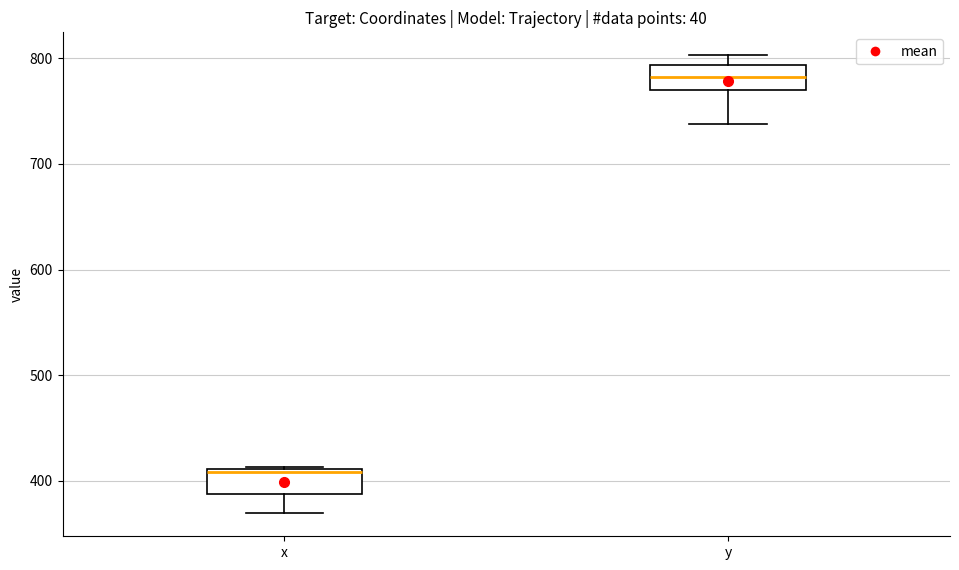

Reading left to right, transcribe this box plot: for each box, give where its median line is, the range the box spans, and where its two whiskers end, as read against the y-axis. The values are not printed on the chart, so give them approximately, as read against the axis.

x: median 410, box 390 to 410, whiskers 370 to 410
y: median 780, box 770 to 790, whiskers 740 to 800